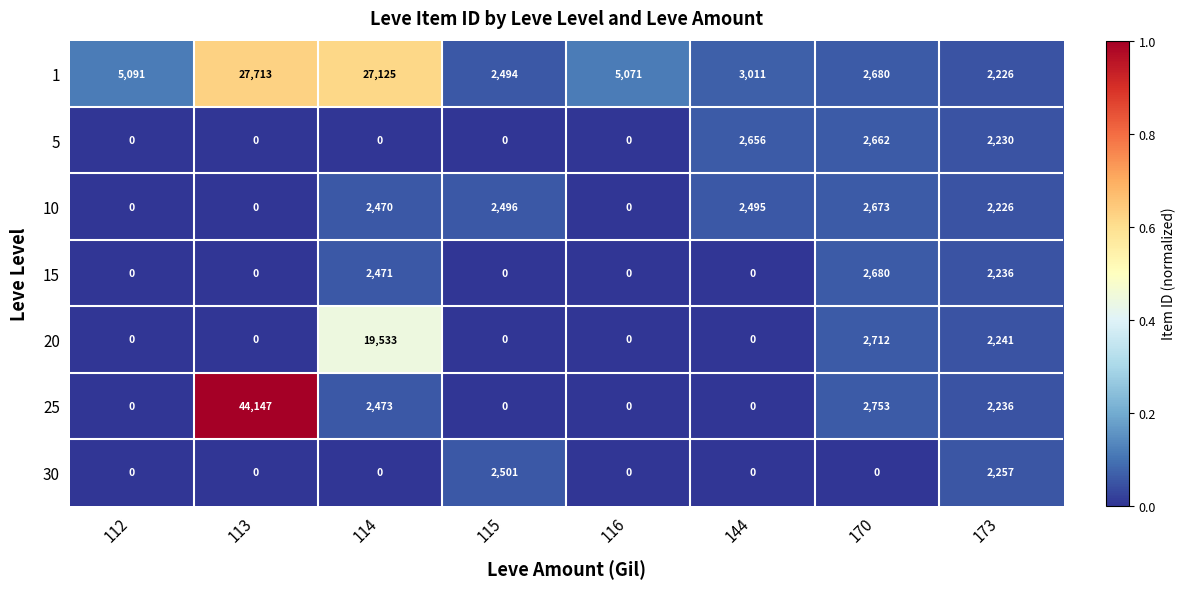

Rank the series by their maximum value, from highest to lowest.

25, 1, 20, 15, 10, 5, 30